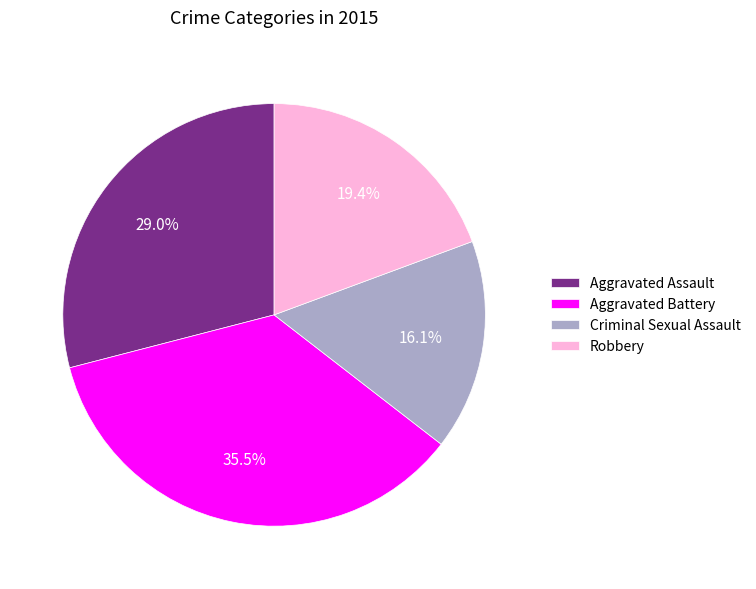

Do Aggravated Battery and Criminal Sexual Assault together represent more than half of the pie?

Yes